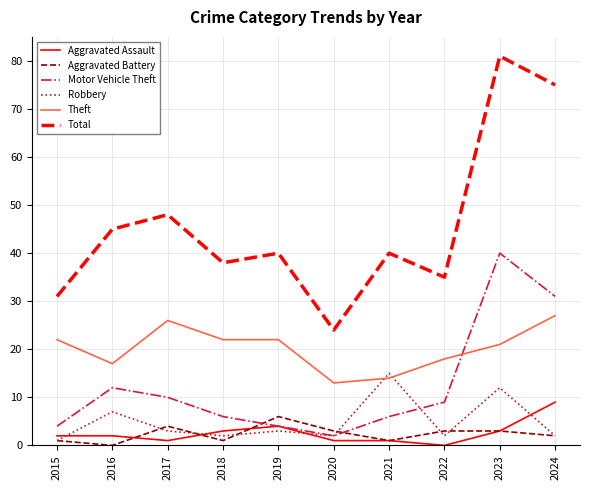

Read the Total value at 2023, to the nearest 5.

80